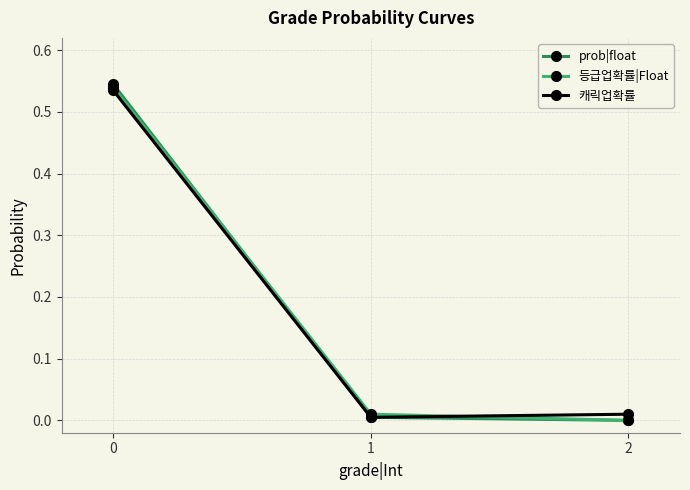

What are all the series names shown in the legend?

prob|float, 등급업확률|Float, 캐릭업확률